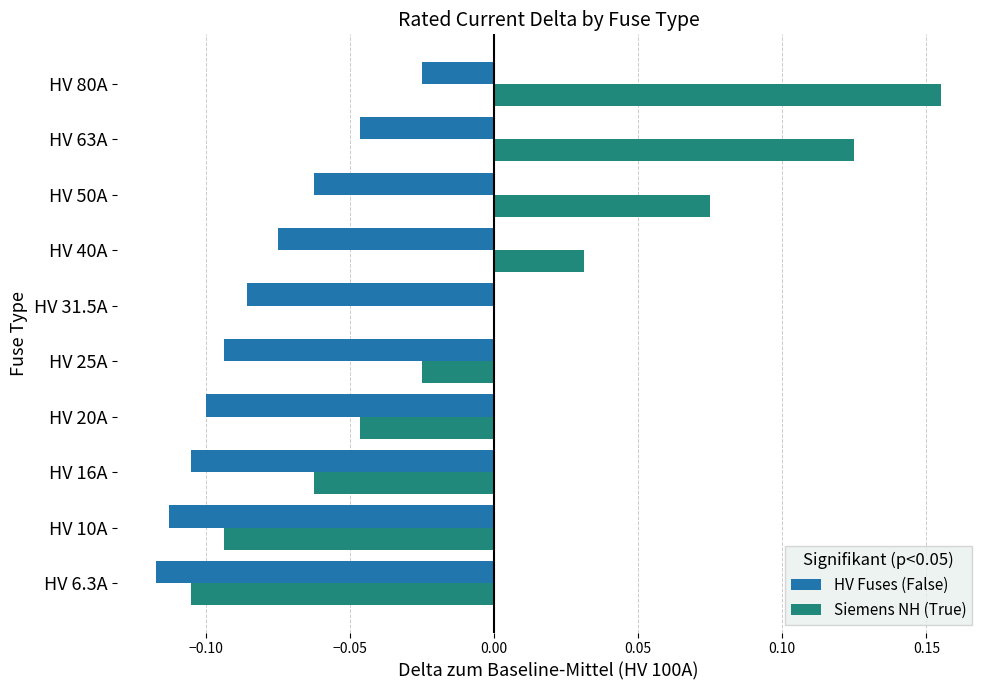

How many distinct data groups are displayed?

2